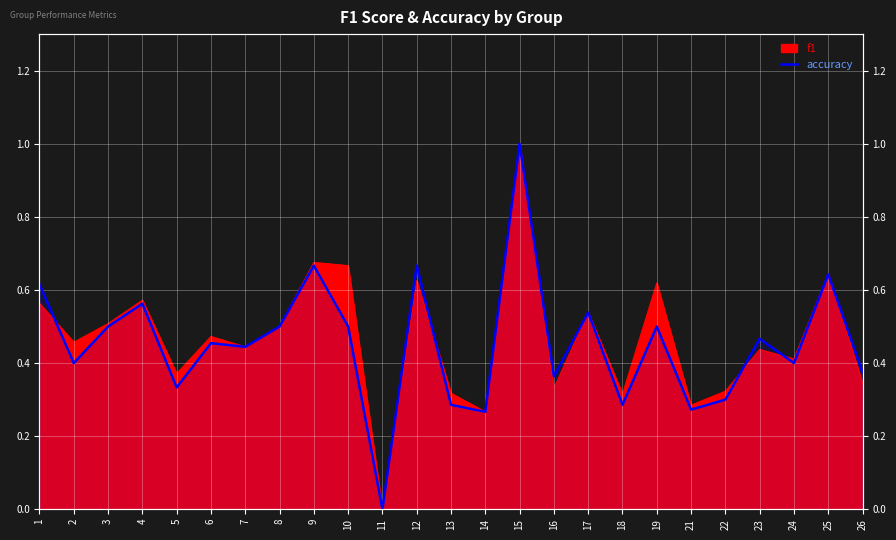

What is the approximate value at 24?

0.4